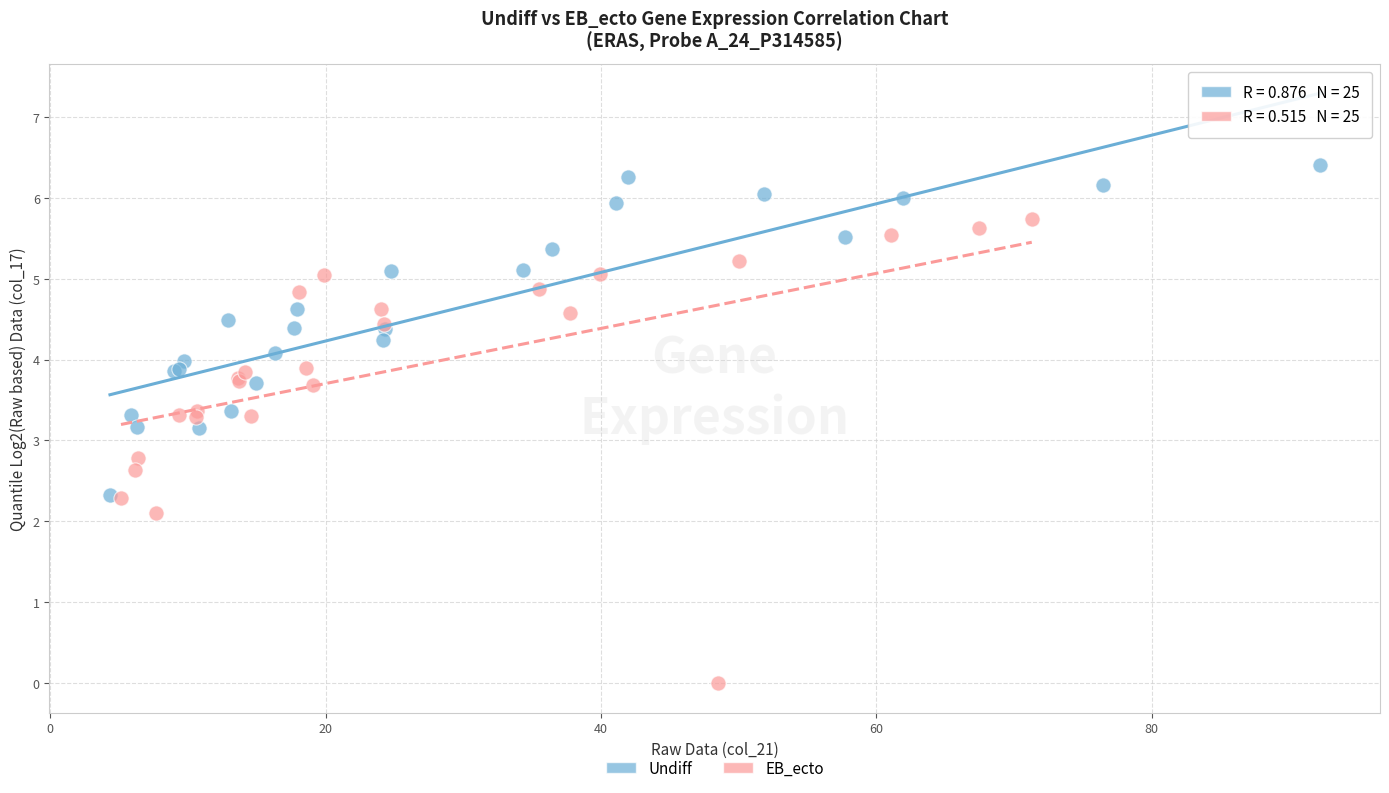

Which series has the widest spread of Y values?

EB_ecto